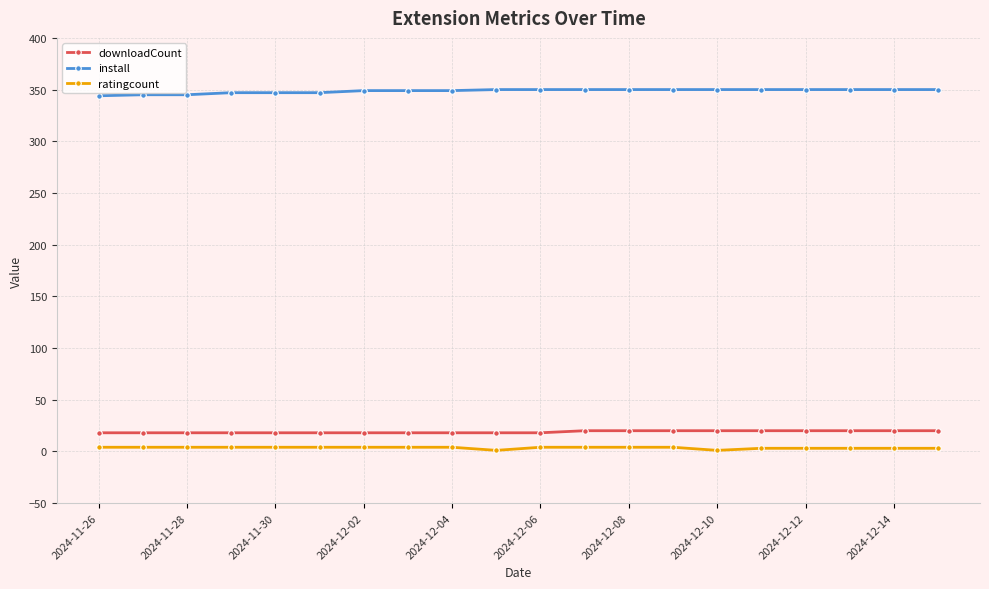

Which series has the largest total across all categories?

install